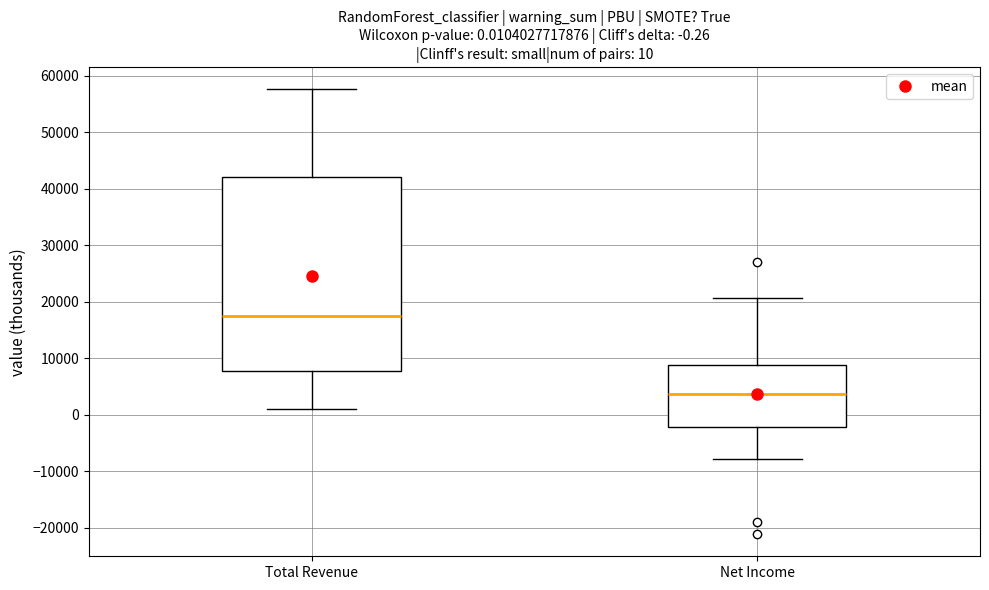

Comparing the boxes themselves (not the whiskers), which one is the tallest?

Total Revenue